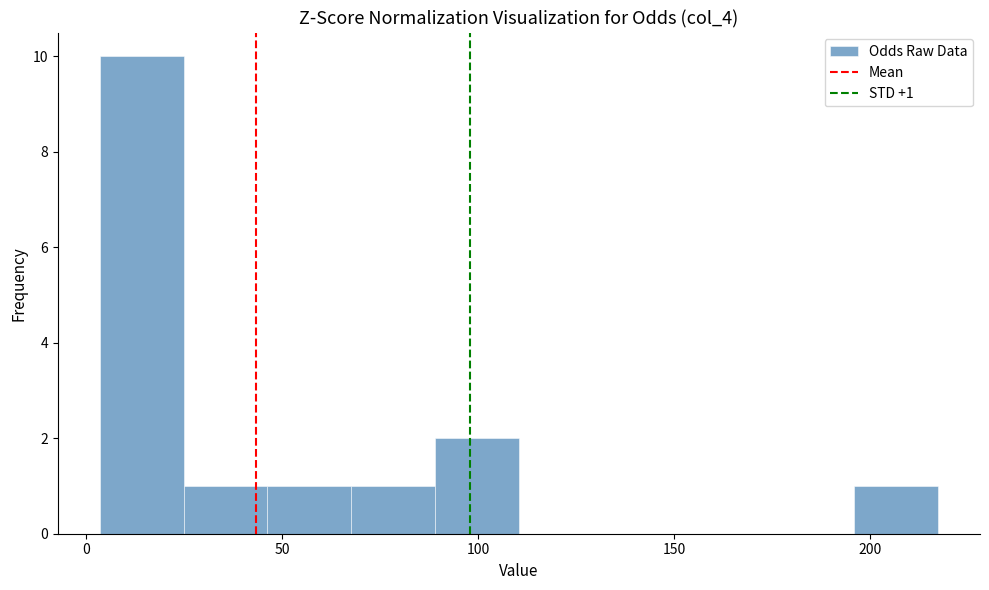

Which range on the x-axis has the tallest bar?

5 to 25